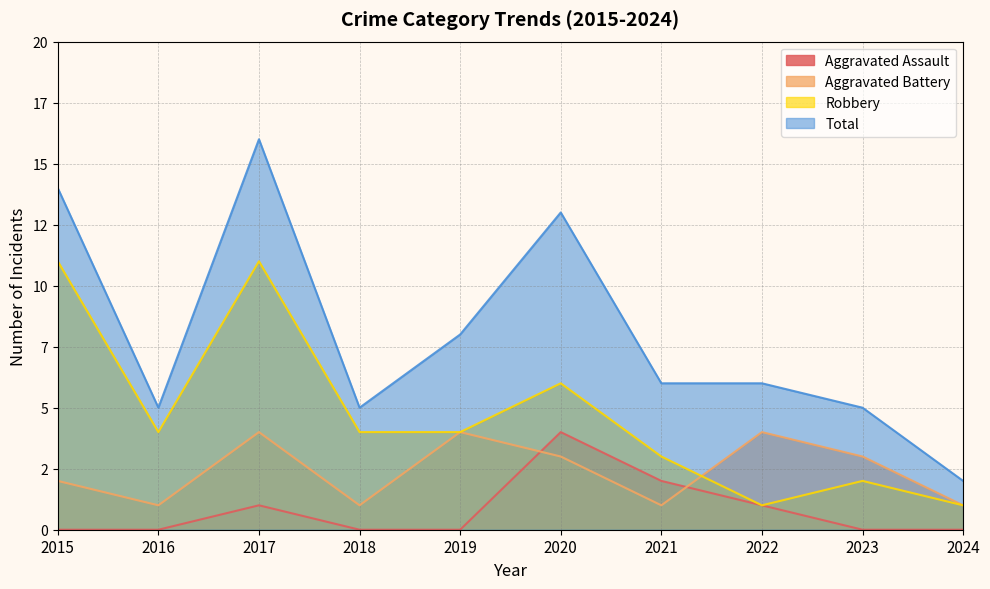

Which series has the widest spread of values?

Total